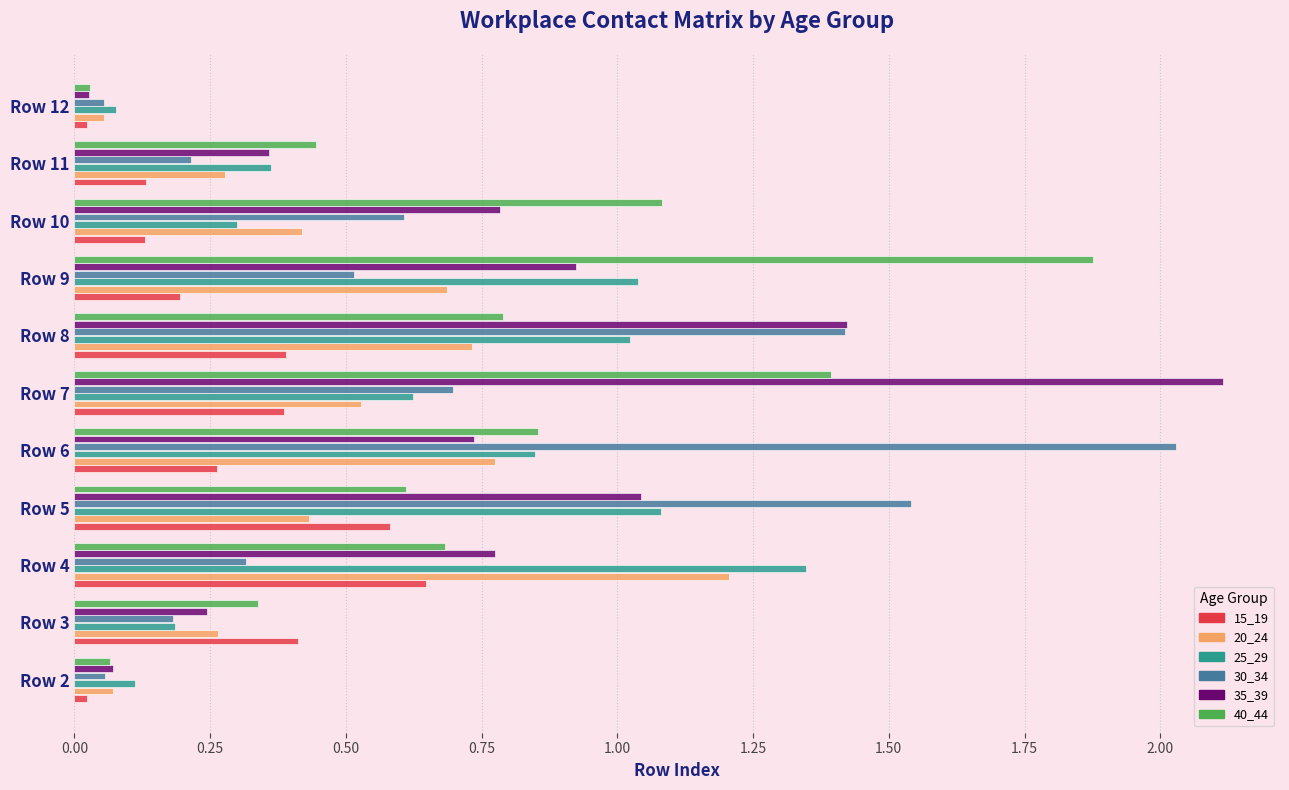

The 25_29 series shows 0.3 at Row 10. True or false?

True